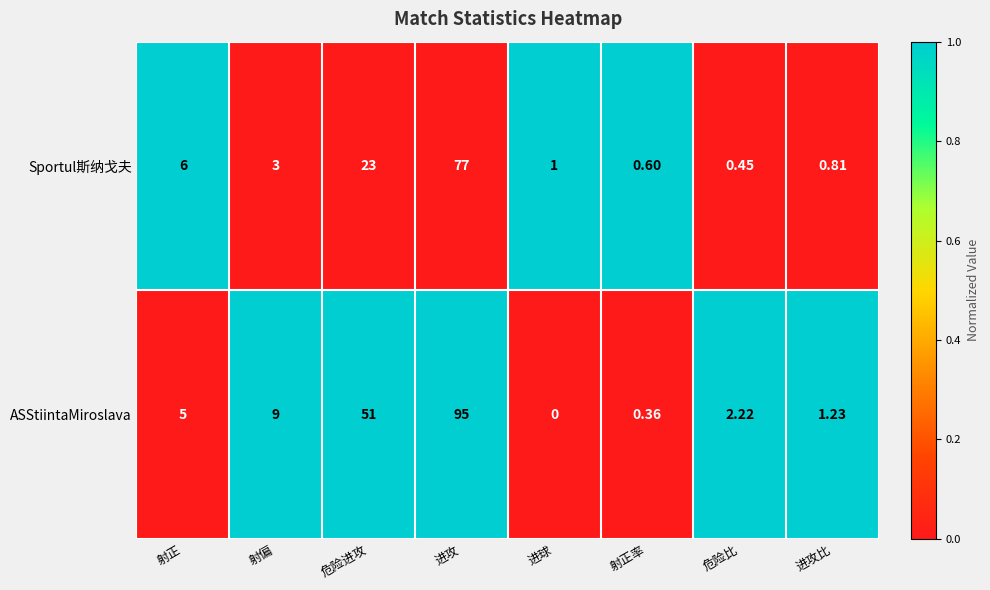

Is the value of Sportul斯纳戈夫 at 进攻 greater than the value of ASStiintaMiroslava at 射正?

Yes